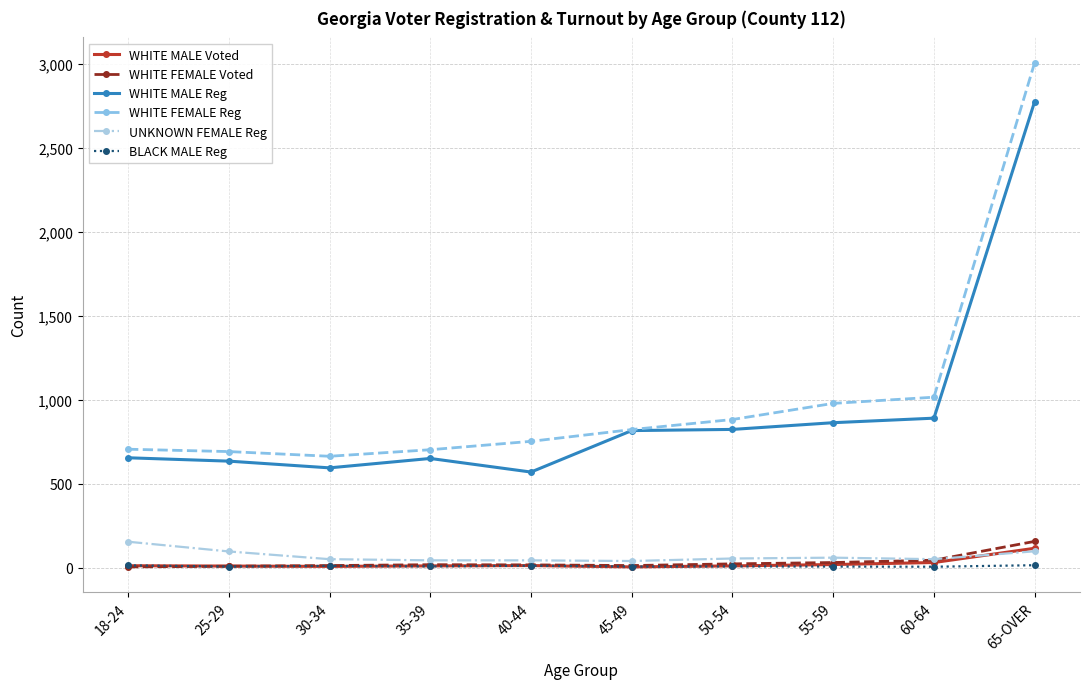

What is the sum of the UNKNOWN FEMALE Reg values at 65-OVER and 50-54?

151